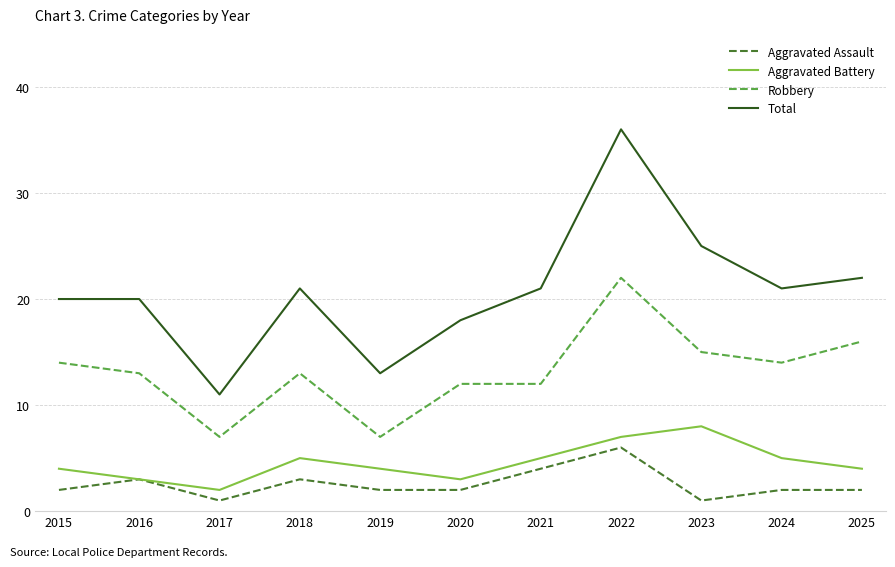

What is the spread (max minus min) of values at 2018?

18